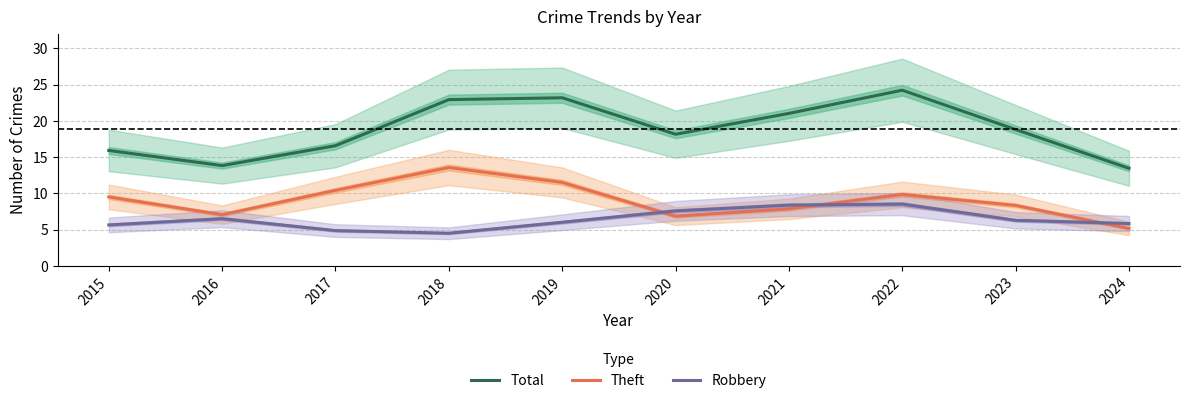

What is the difference between the maximum and minimum values in the Total series?

10.8